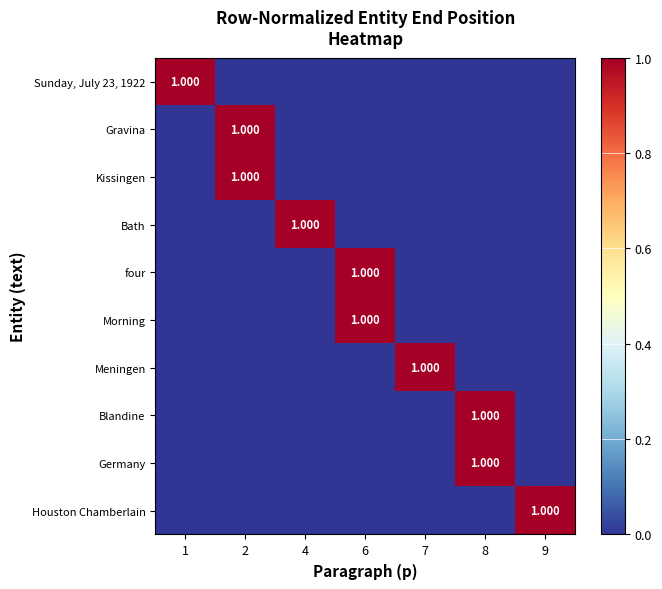

Is the value of Sunday, July 23, 1922 at 6 greater than the value of Kissingen at 6?

No